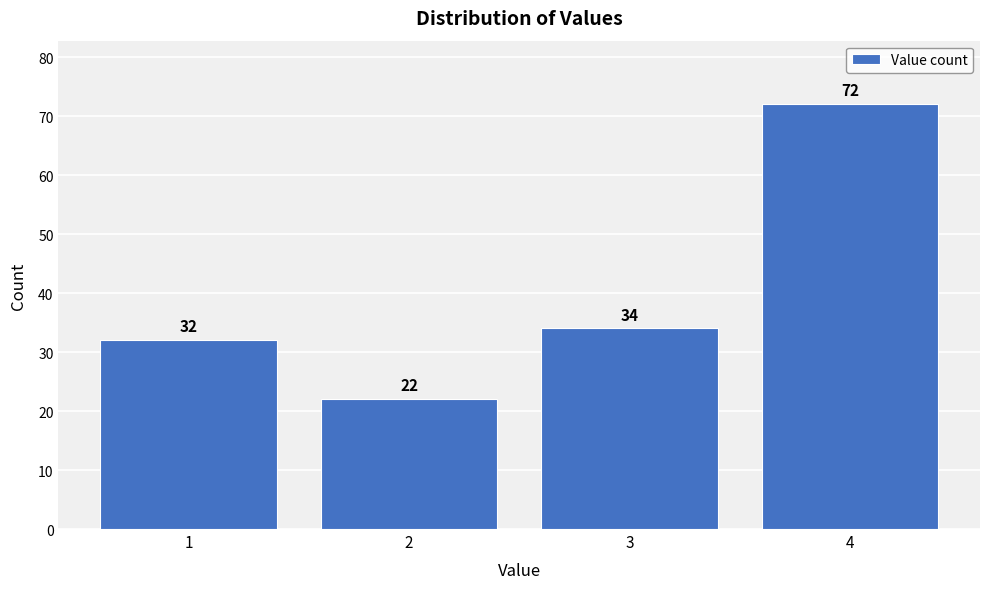

Reading left to right, extract all data points from this chart.

32	22	34	72